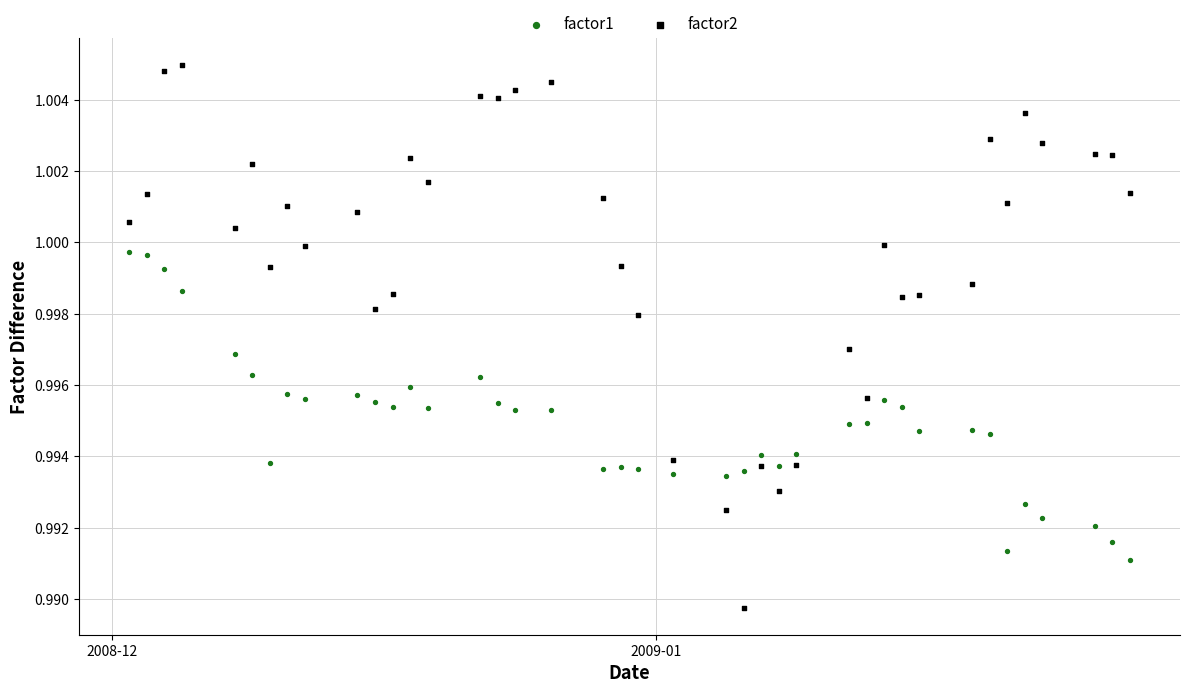

Which series reaches the maximum Y coordinate?

factor2